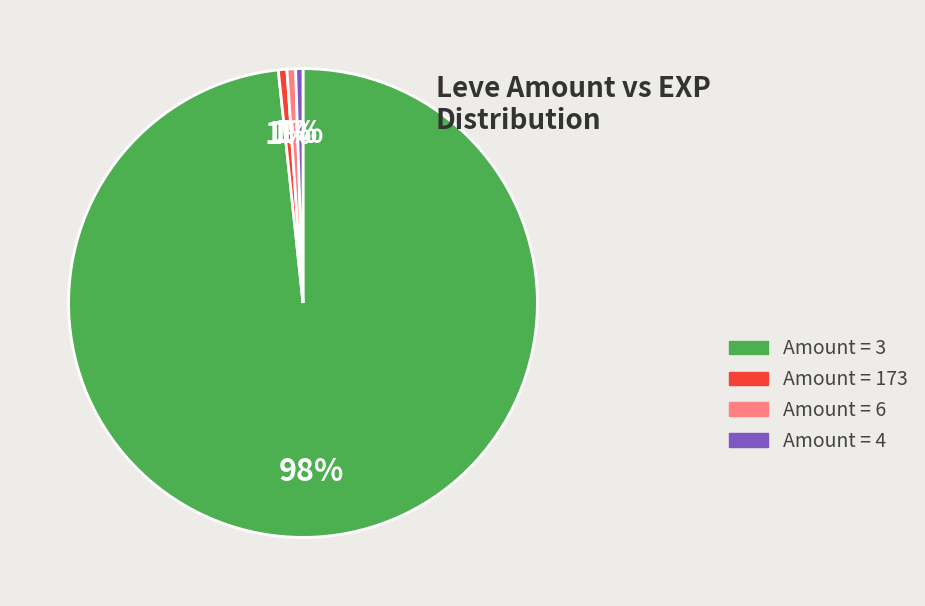

To the nearest percent, what is the average slice percentage?

25%